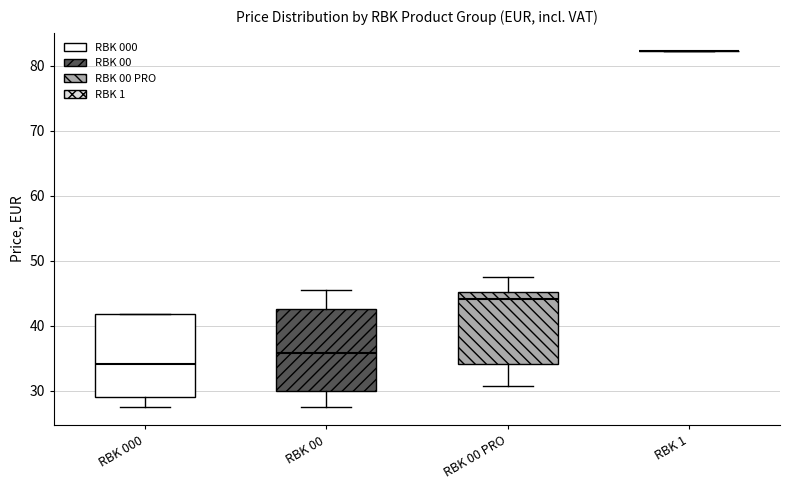

Reading left to right, transcribe this box plot: for each box, give where its median line is, the range the box spans, and where its two whiskers end, as read against the y-axis. The values are not printed on the chart, so give them approximately, as read against the axis.

RBK 000: median 34, box 29 to 42, whiskers 27 to 42
RBK 00: median 36, box 30 to 43, whiskers 27 to 45
RBK 00 PRO: median 44, box 34 to 45, whiskers 31 to 48
RBK 1: box collapsed to a line at 82, whiskers 82 to 82